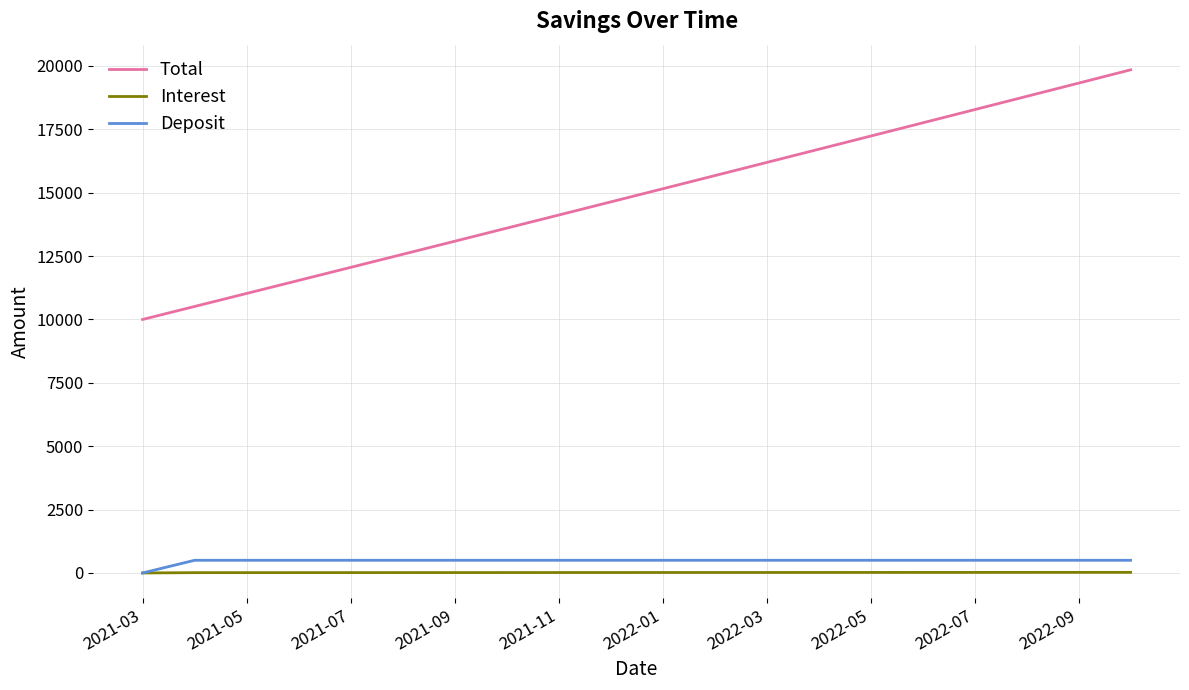

Which series has the widest spread of values?

Total